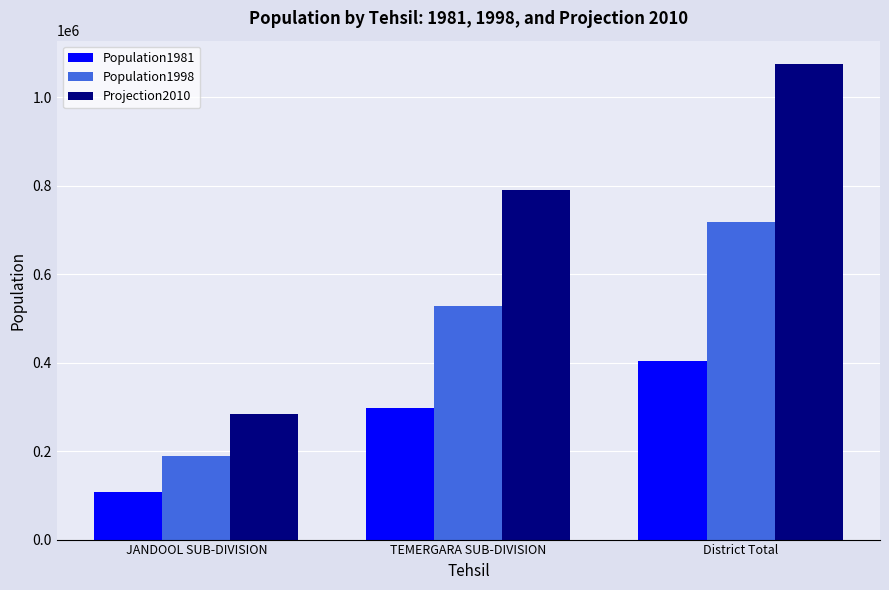

Which category has the lowest value in the Population1998 series?

JANDOOL SUB-DIVISION